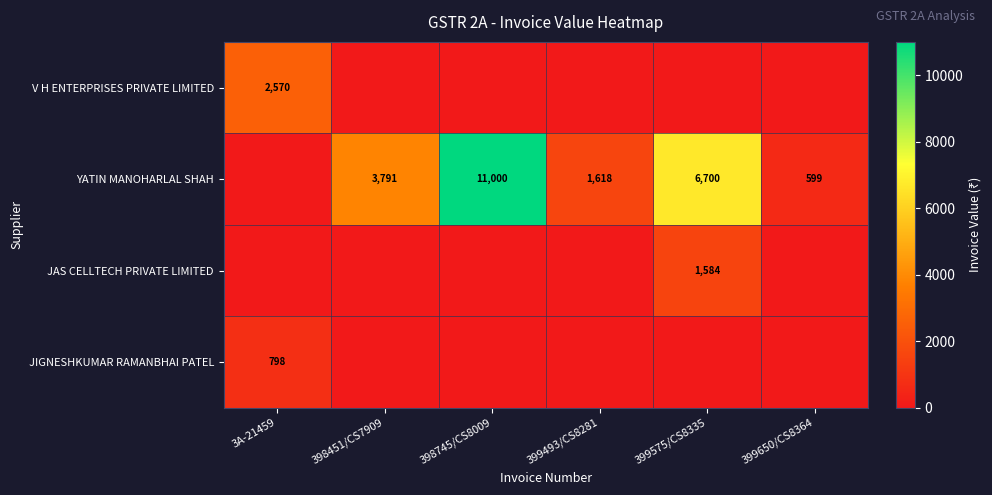

True or false: YATIN MANOHARLAL SHAH has a value of 3791 at 398451/CS7909.

True